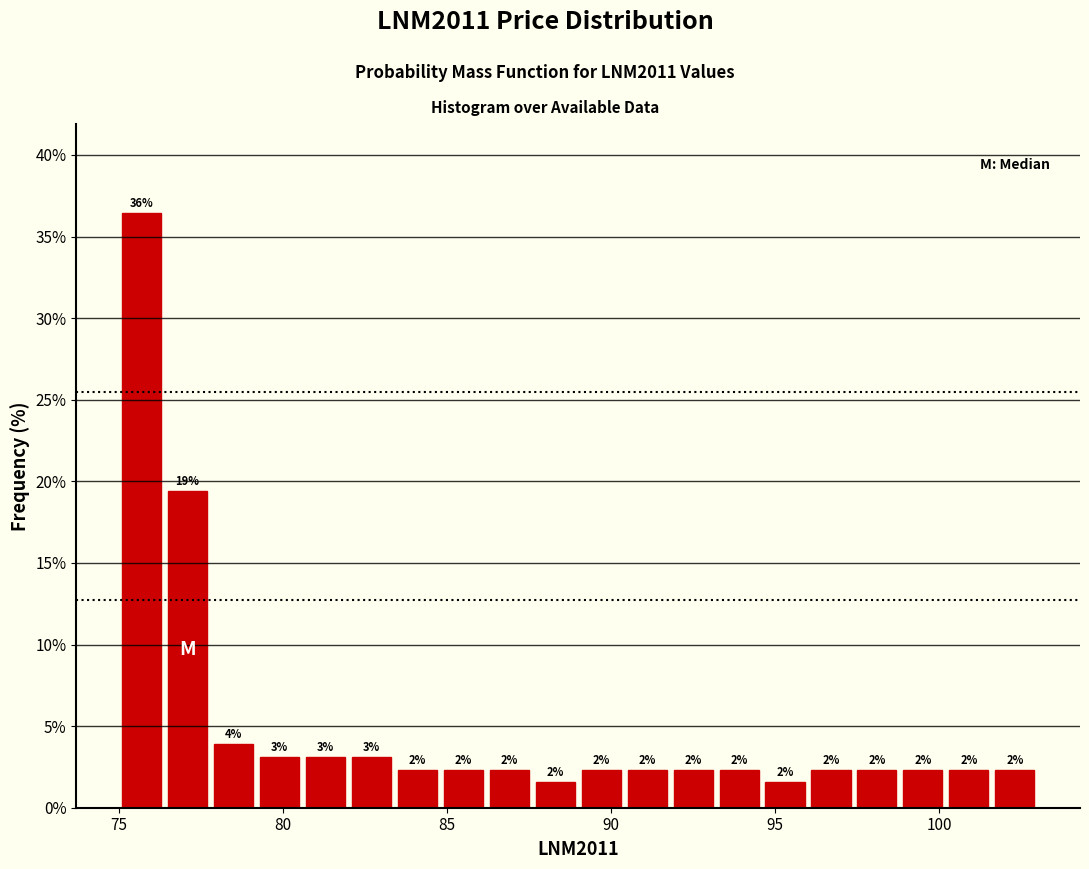

Around what value on the x-axis is the tallest bar? Give the approximate position of its centre, as read against the axis.

75.5